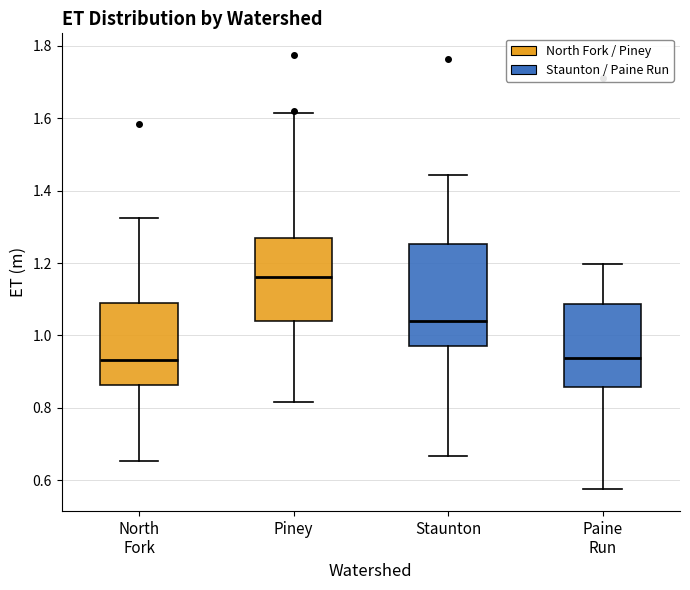

Where does the upper whisker of the box for Paine Run end on the y-axis? The values are not printed on the chart, so give them approximately, as read against the axis.

1.20